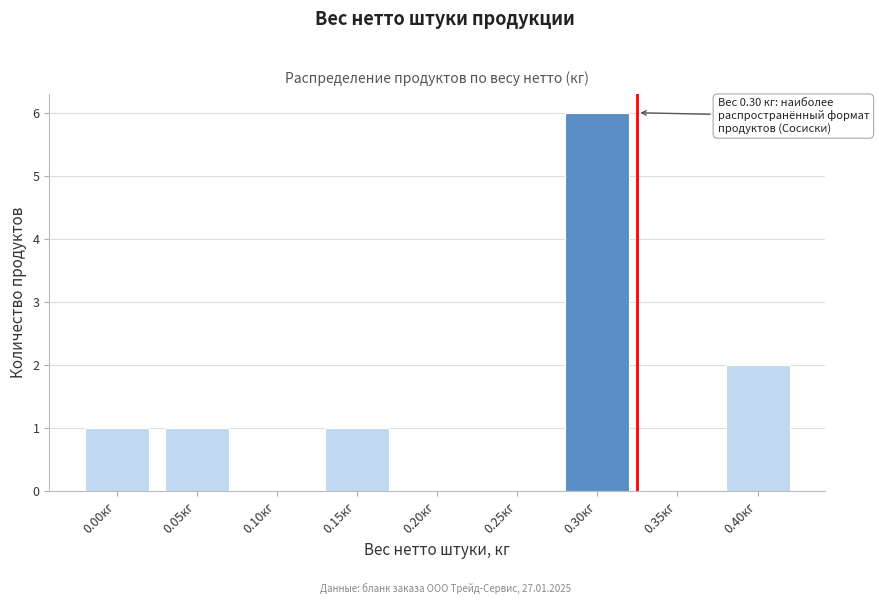

Reading left to right, list all the values displayed in this chart.

0.00кг=1	0.05кг=1	0.10кг=0	0.15кг=1	0.20кг=0	0.25кг=0	0.30кг=6	0.35кг=0	0.40кг=2